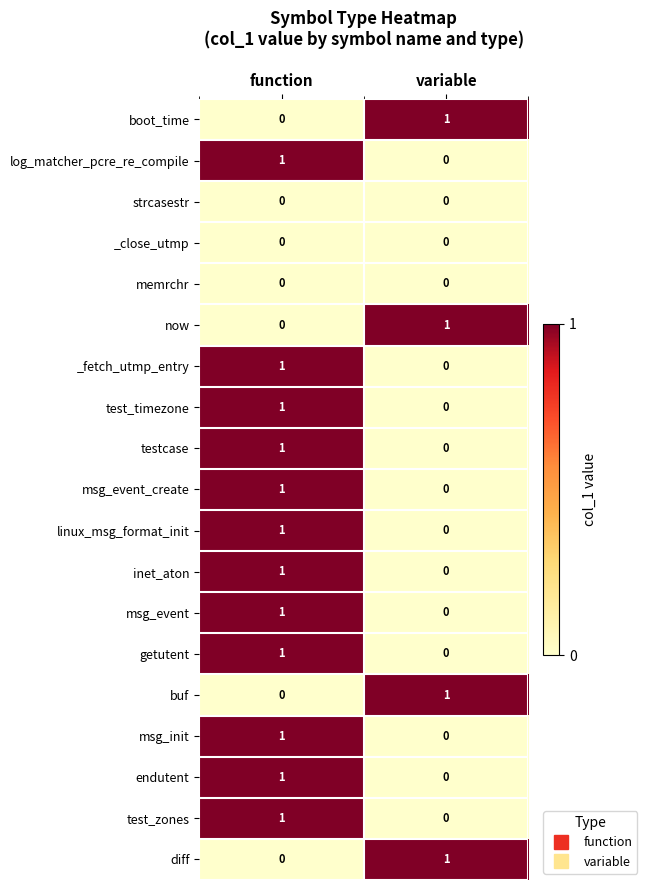

Is it true that strcasestr equals 0 at function?

True